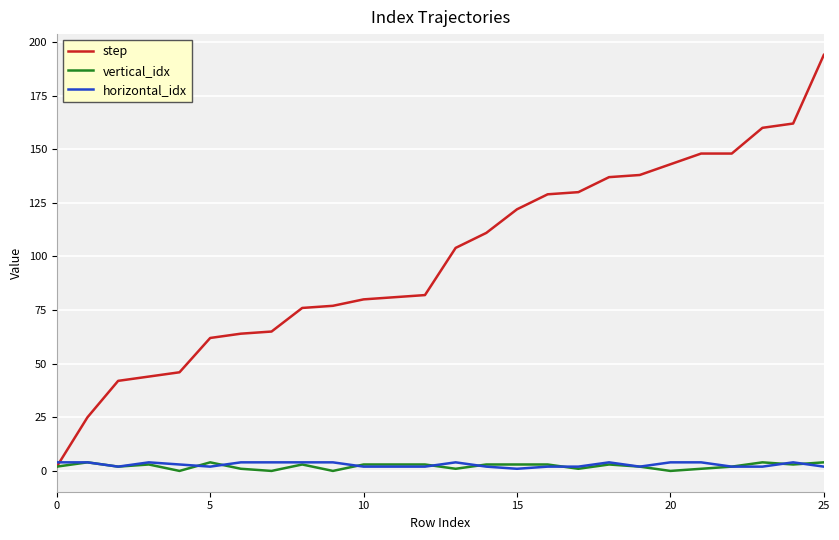

At how many categories does at least one series exceed 50?

21